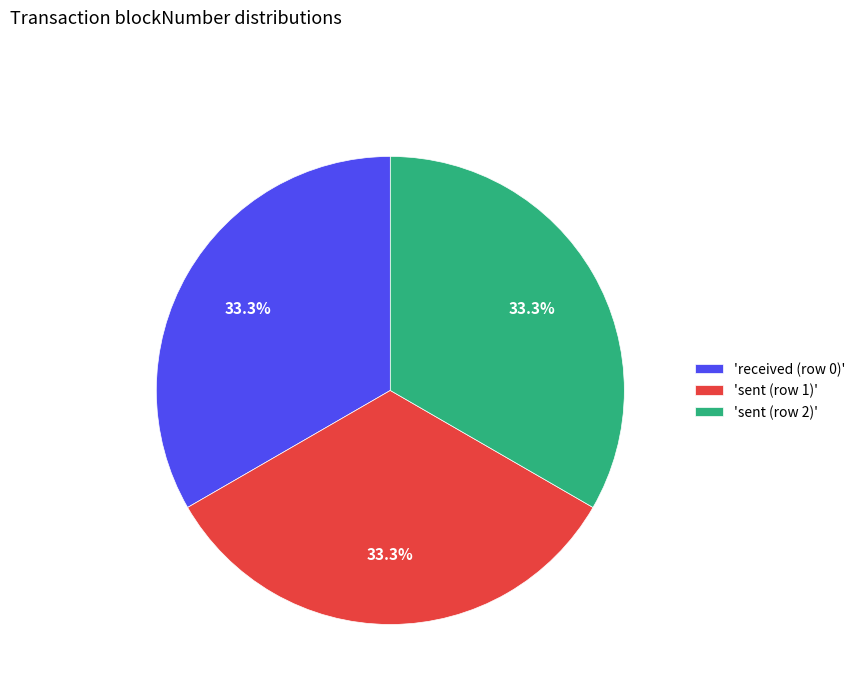

How many slices are in this pie chart?

3